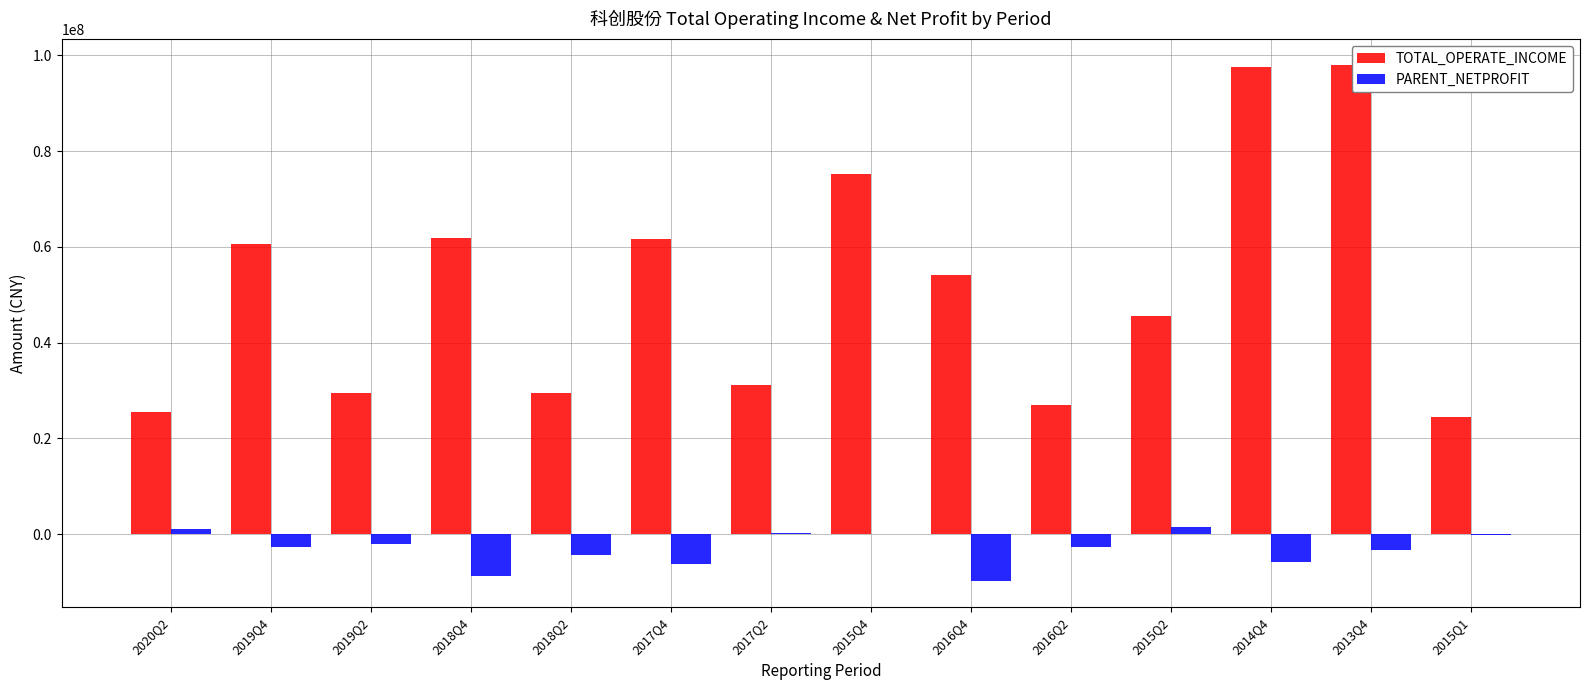

What is the average value of the TOTAL_OPERATE_INCOME series?

51534486.9